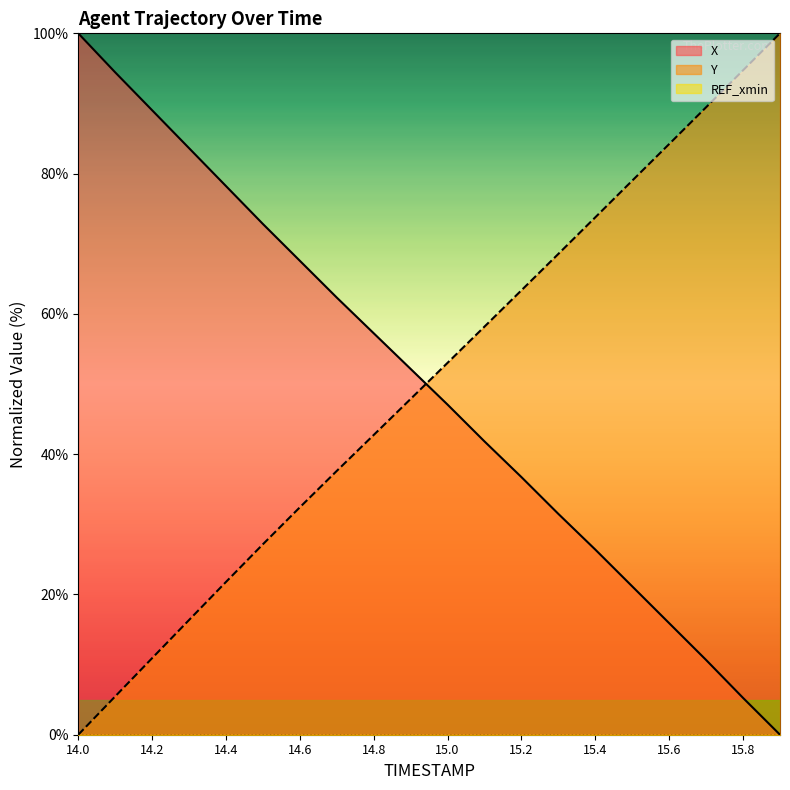

What is the greatest value displayed?

100.0